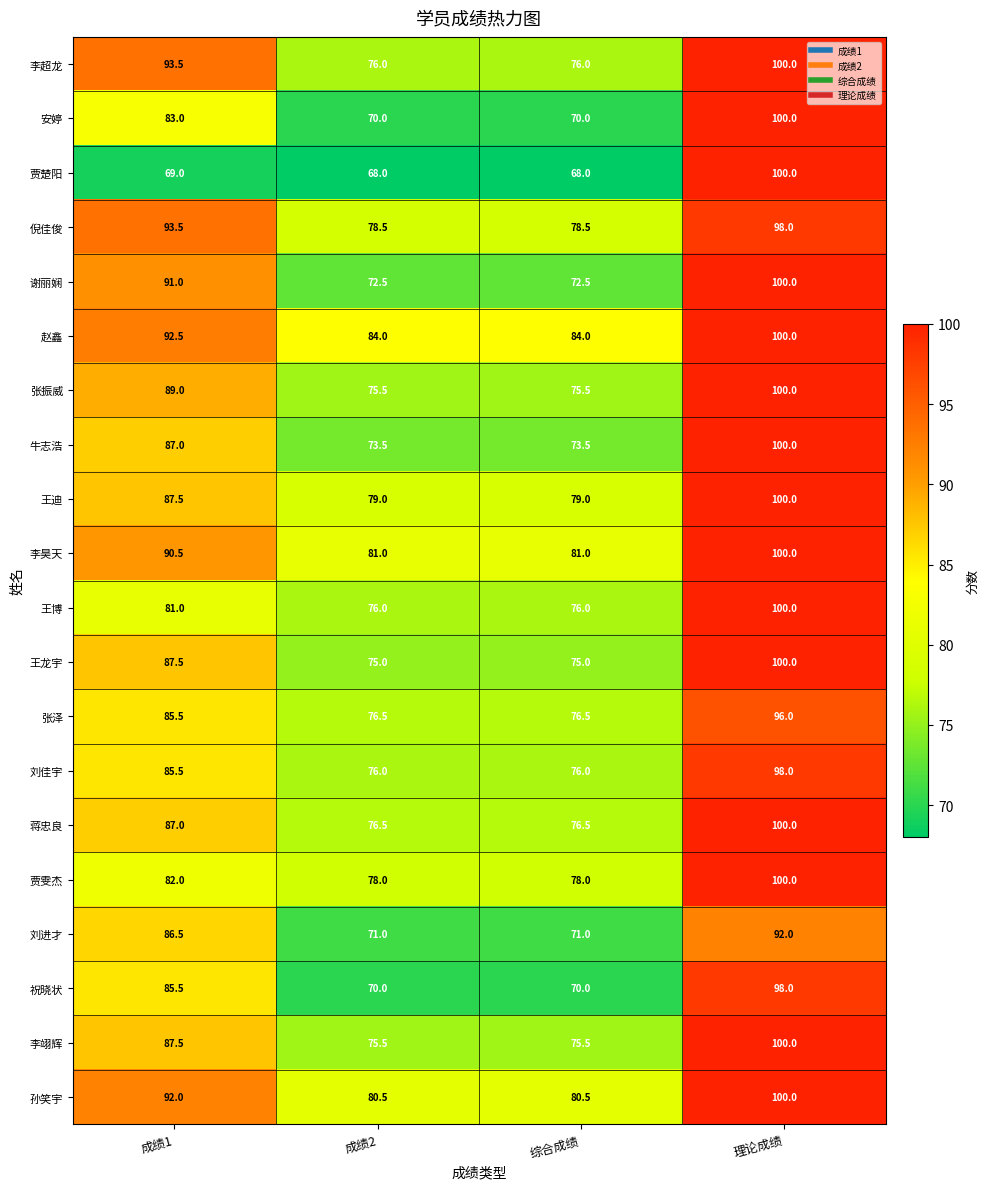

At which category does the chart reach its peak across all series?

理论成绩